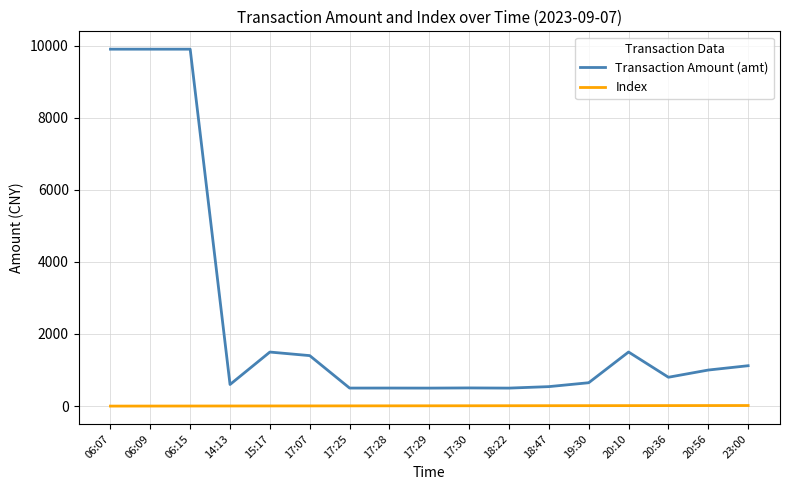

True or false: Transaction Amount (amt) and Index intersect in this chart.

False